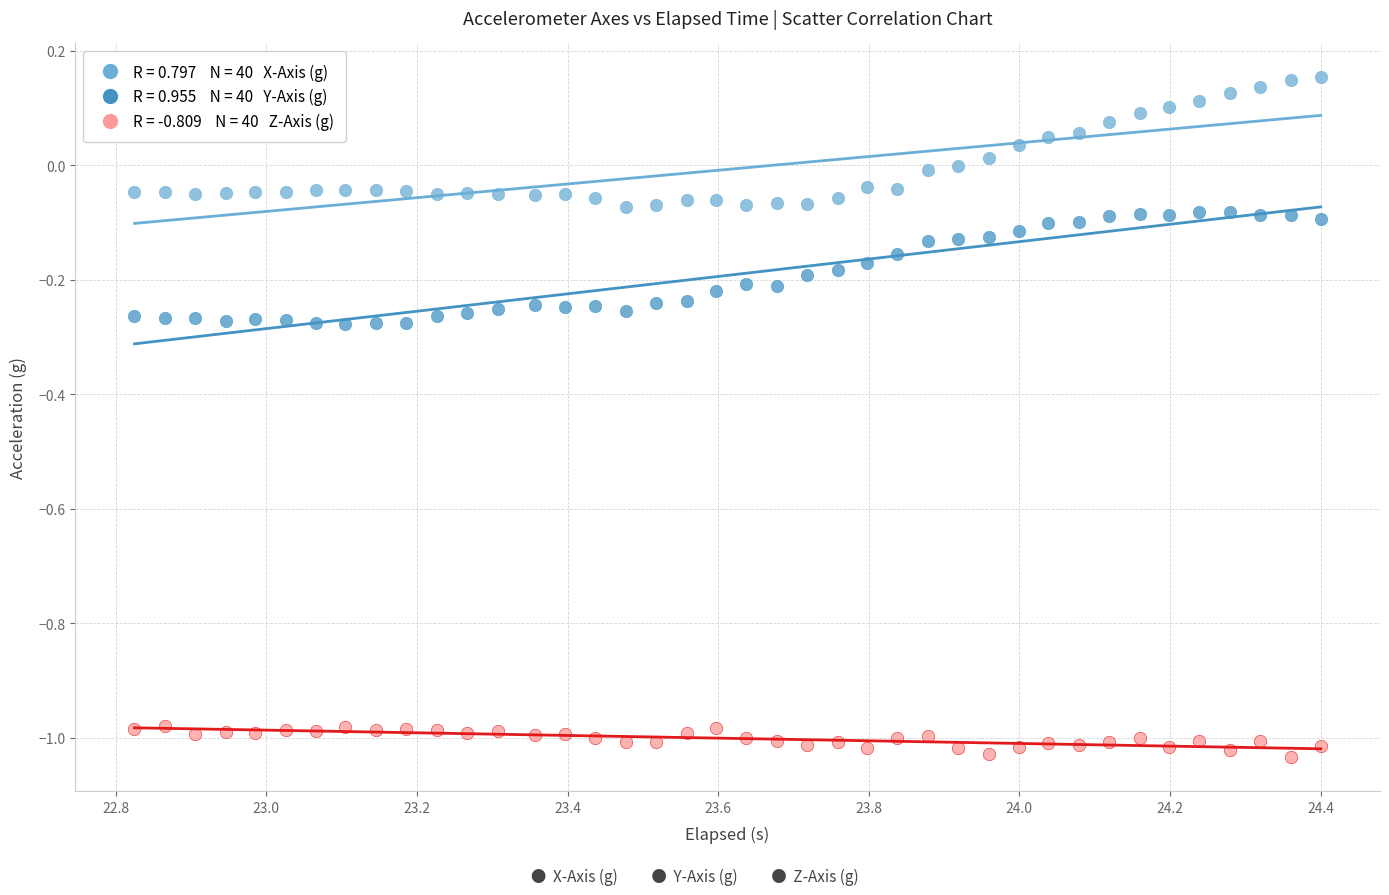

Across all data points, what is the range of Y values (max minus min)?

1.2